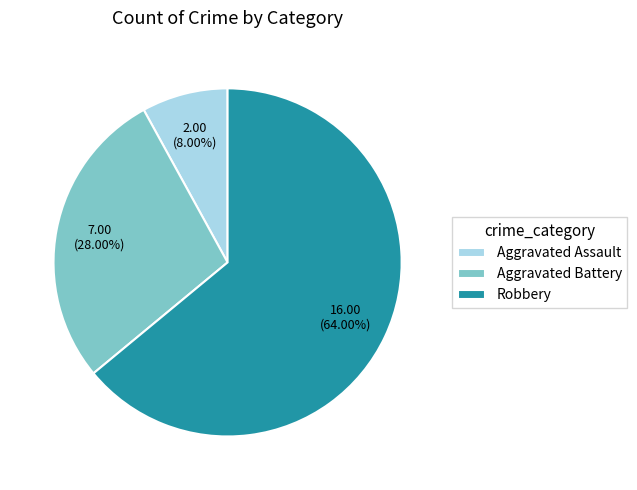

How many slices are in this pie chart?

3